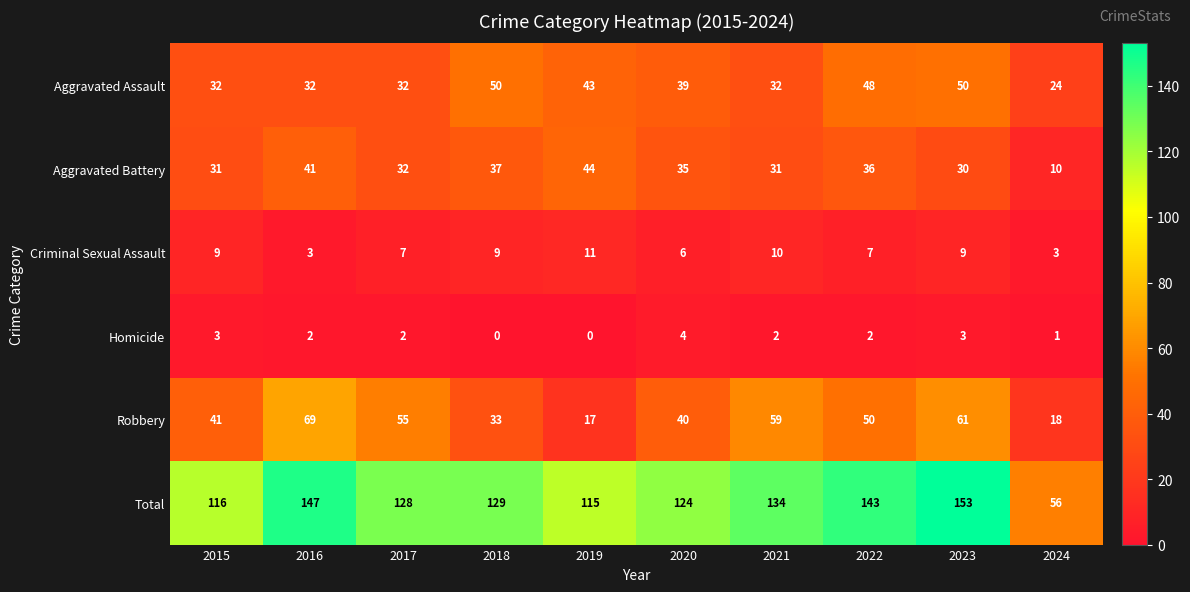

What is the sum of the Homicide values at 2016 and 2015?

5